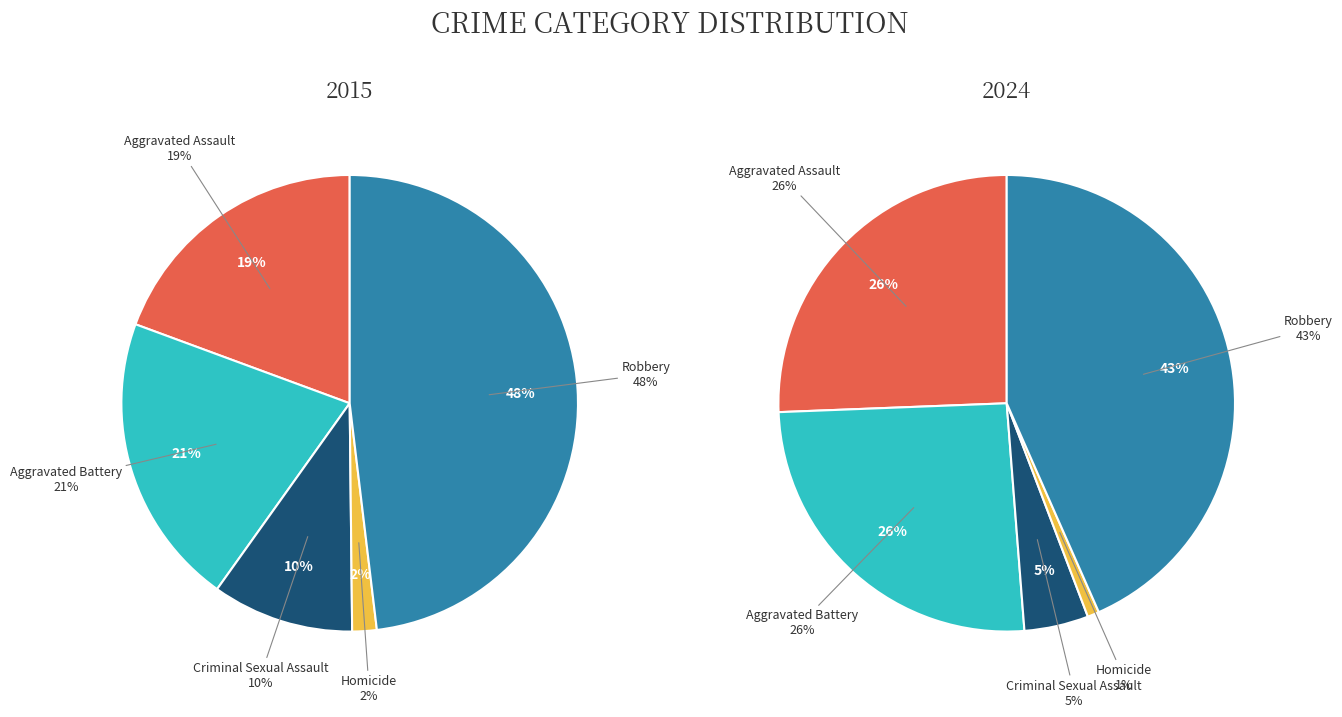

What is the smallest slice in the pie chart?

Homicide